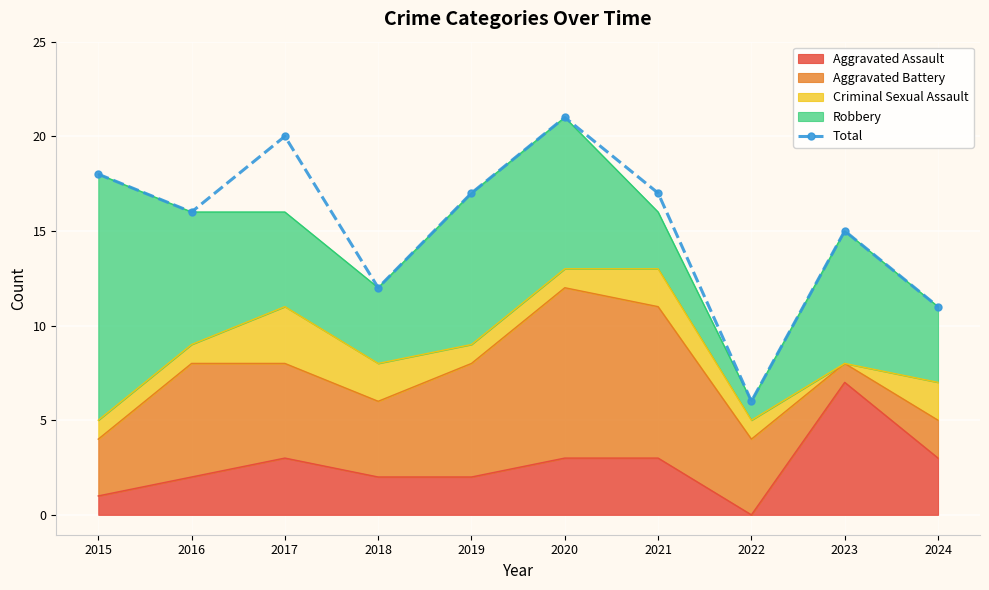

The value at 2018 is 12. True or false?

True